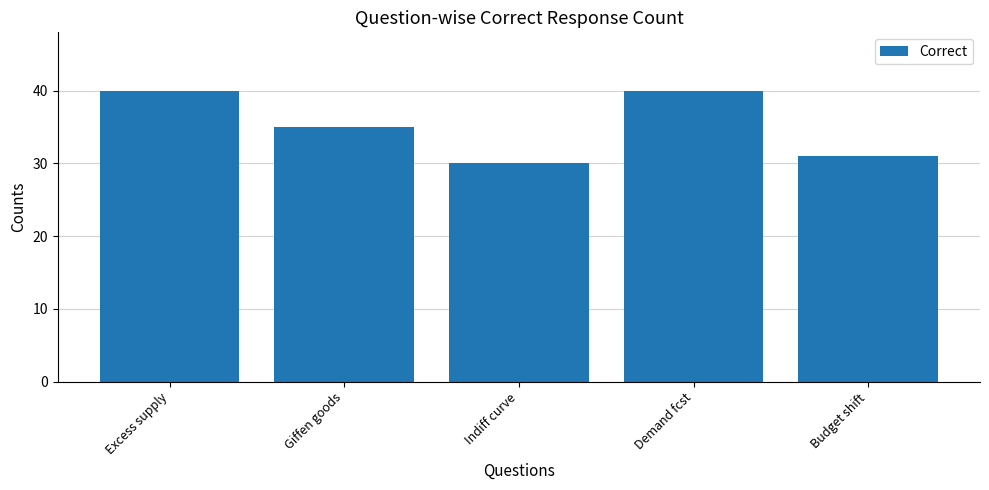

Between Excess supply and Budget shift, which is larger?

Excess supply